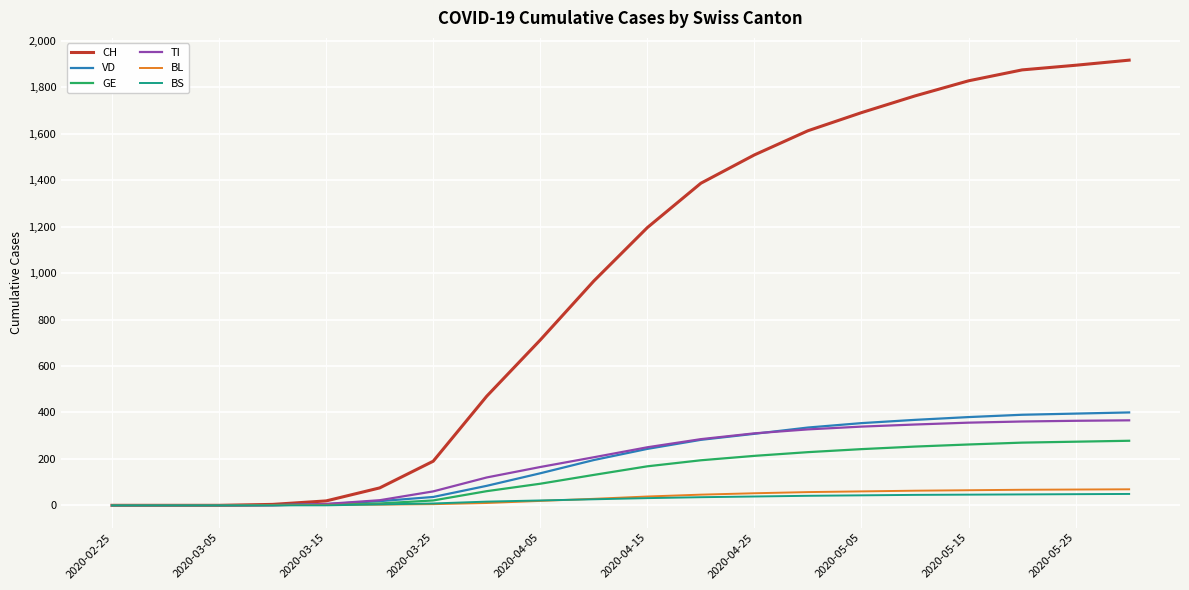

List the series in order of their peak value, highest first.

CH, VD, TI, GE, BL, BS